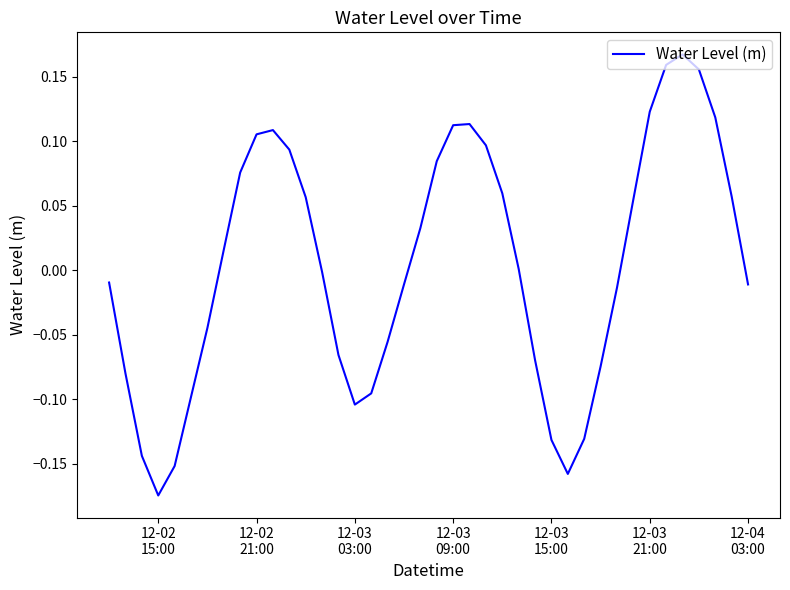

What is the difference between the maximum and minimum values?

0.3